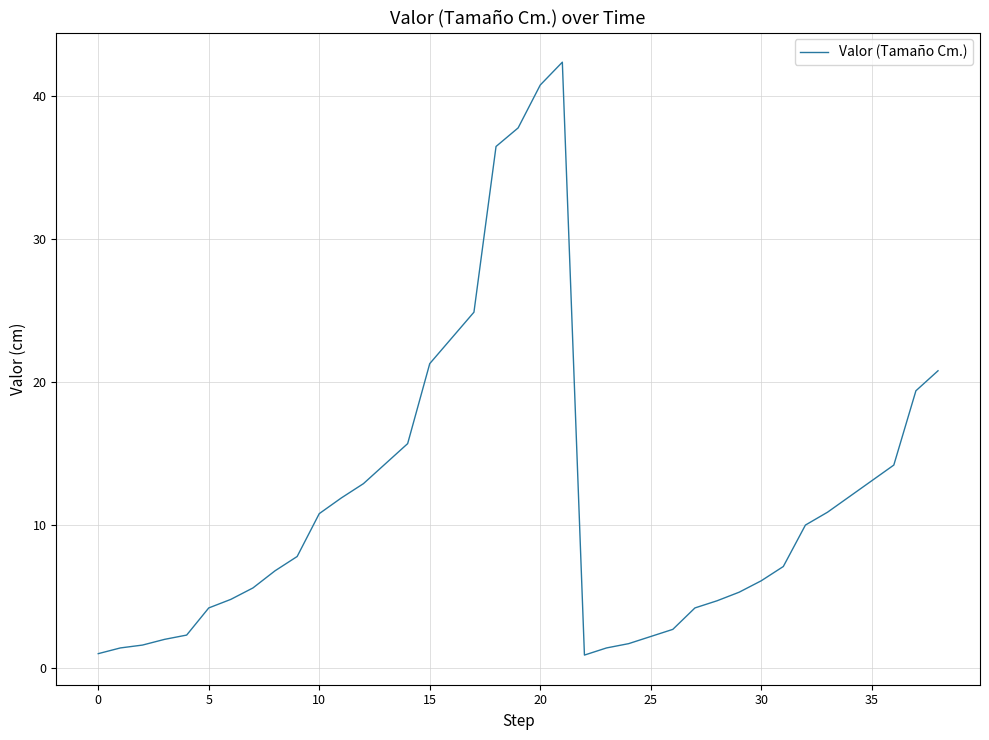

What is the maximum value shown in the chart?

42.4